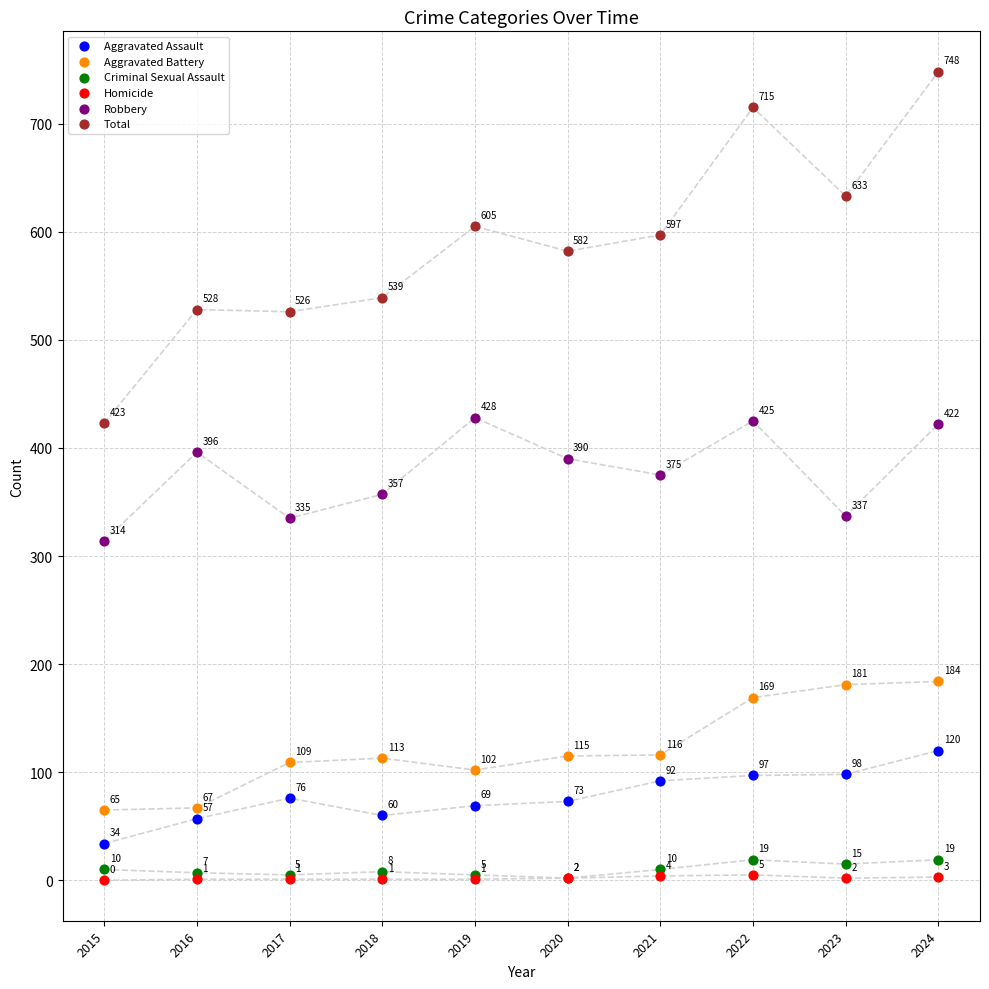

What are all the series names shown in the legend?

Aggravated Assault, Aggravated Battery, Criminal Sexual Assault, Homicide, Robbery, Total